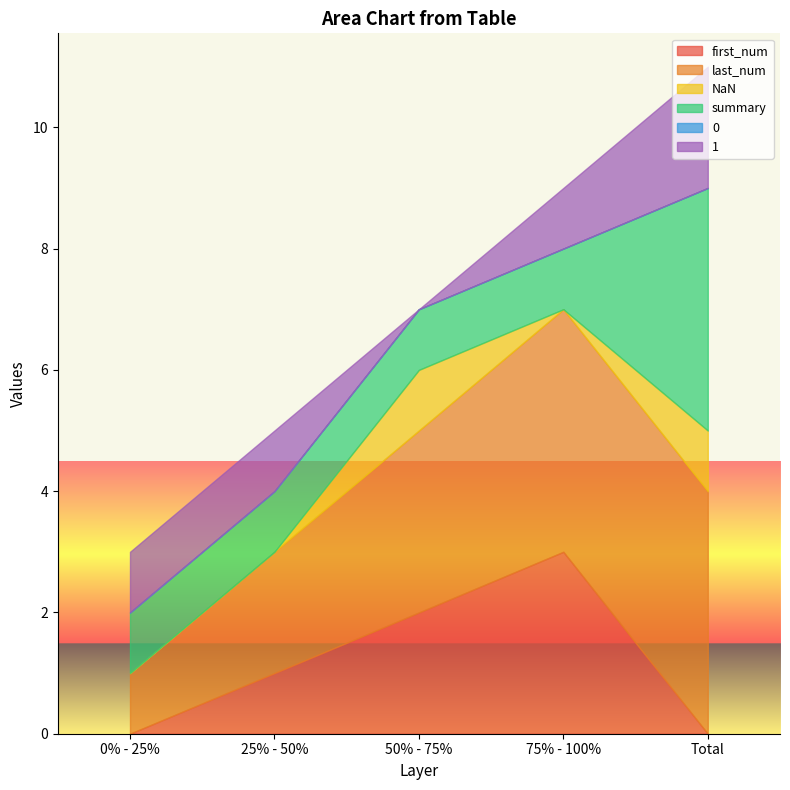

Where is the first local maximum for first_num?

75% - 100%